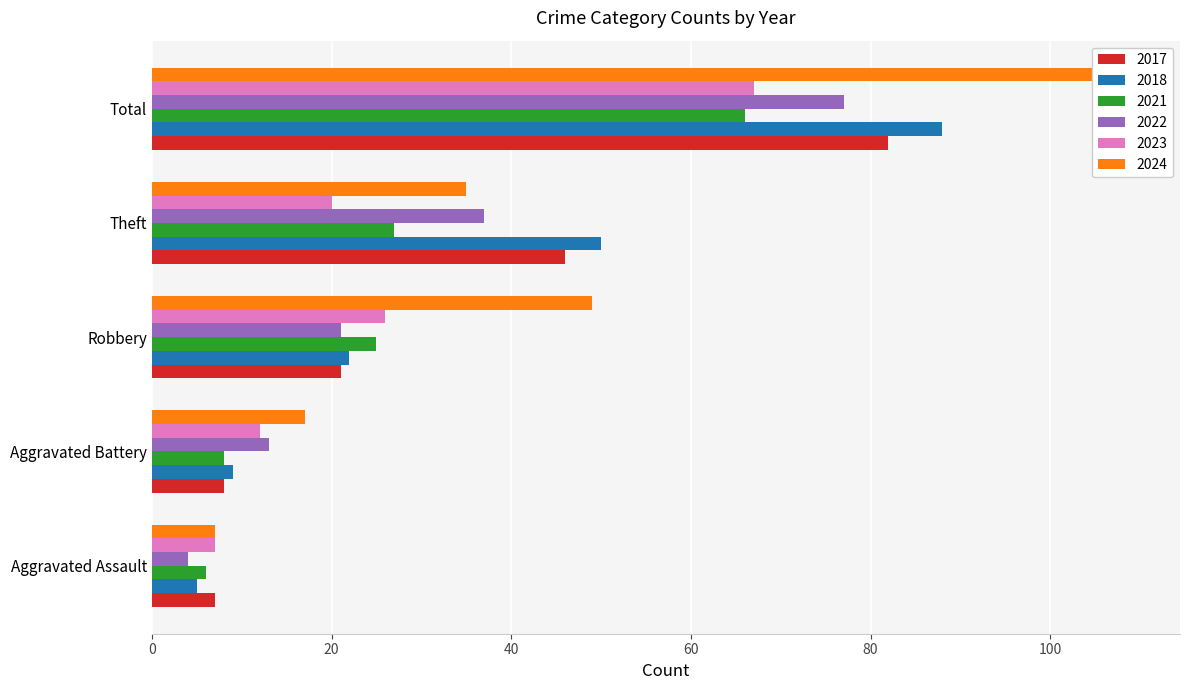

Is it true that 2018 equals 22 at Robbery?

True